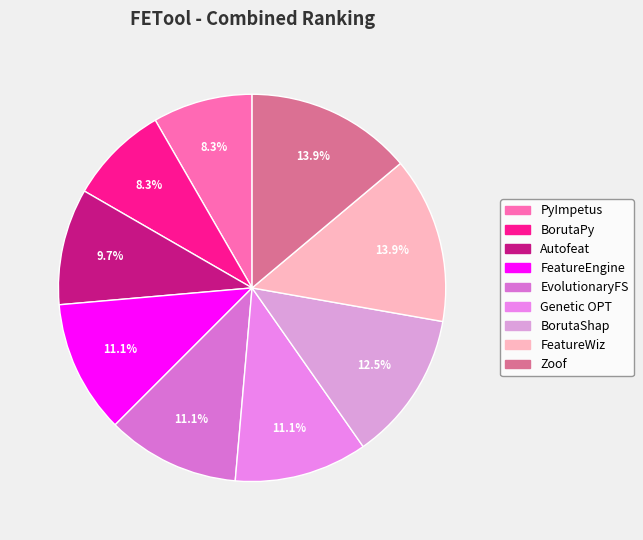

How many slices are in this pie chart?

9